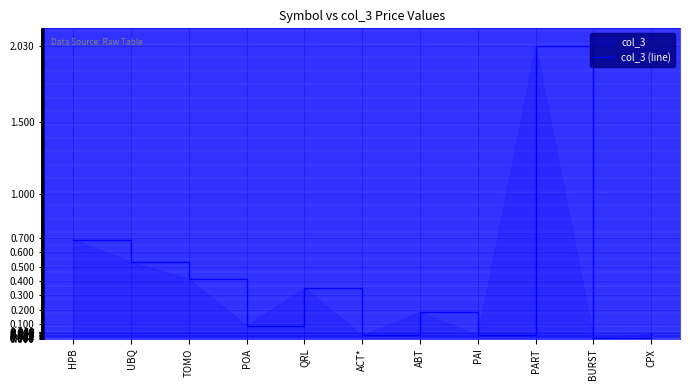

What is the sum of all values?

4.4